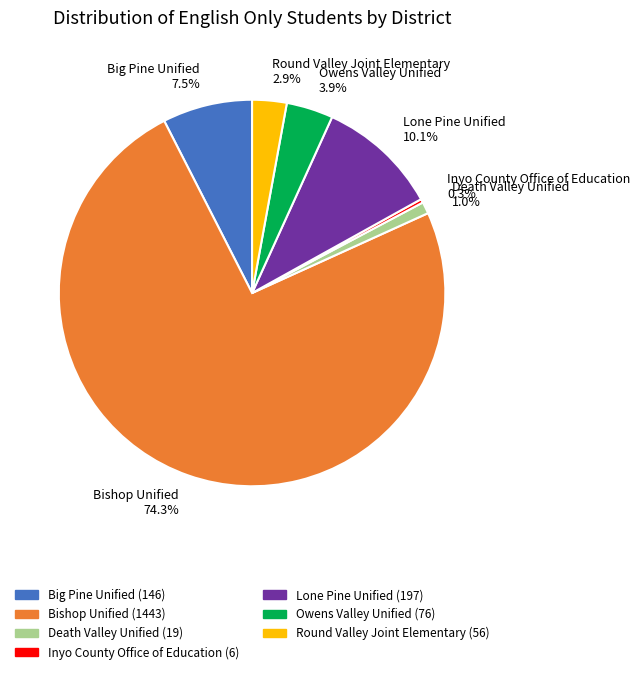

To the nearest percent, what is the difference between the largest and smallest slice percentages?

74%